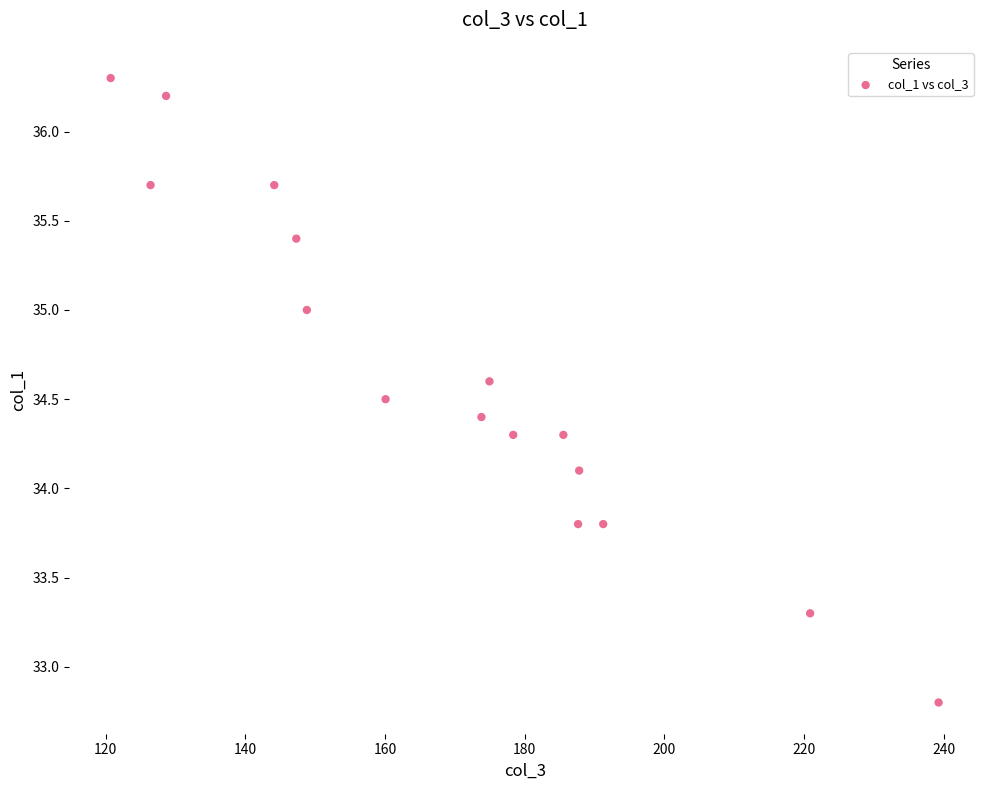

What Y value in the scatter plot is closest to 34?

34.1